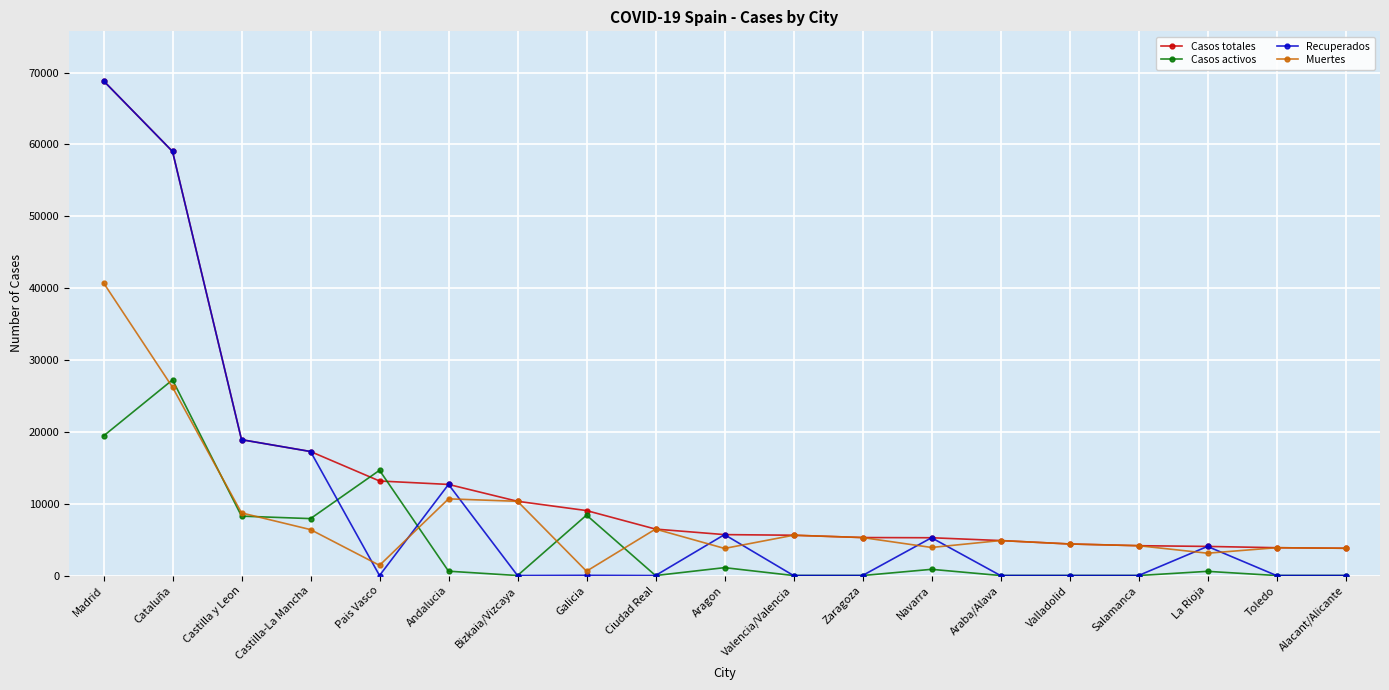

What is the difference between the highest and lowest values at Araba/Alava?

4868